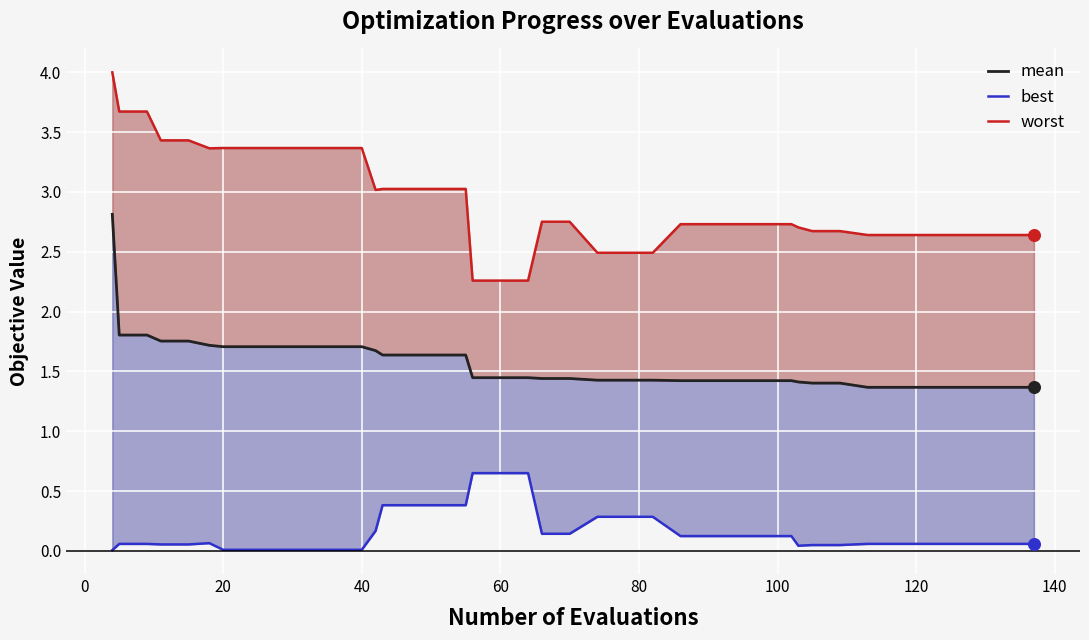

Is the value of best at 160 greater than the value of mean at 13?

No